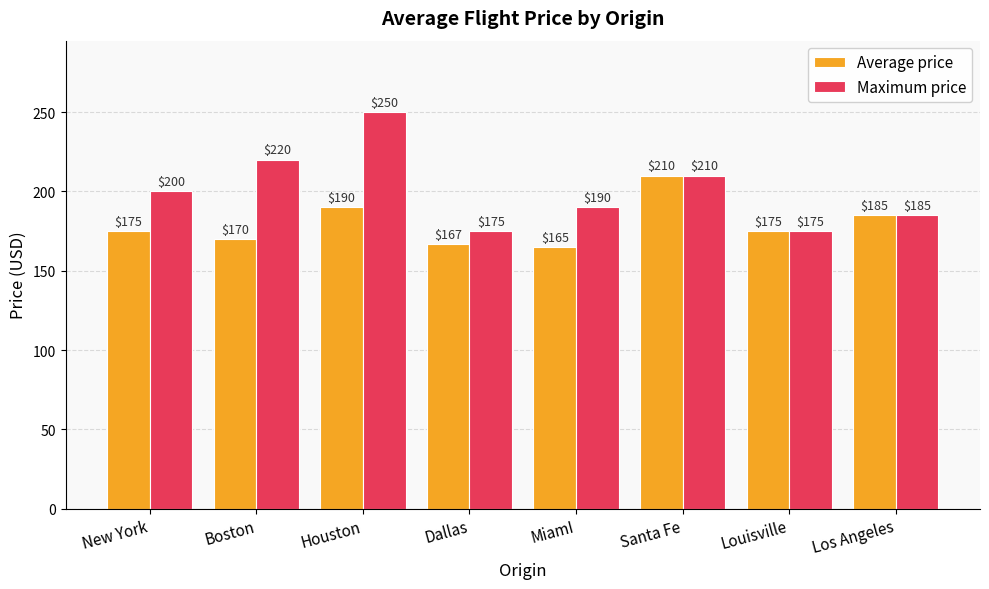

Does the chart contain stacked bars?

No